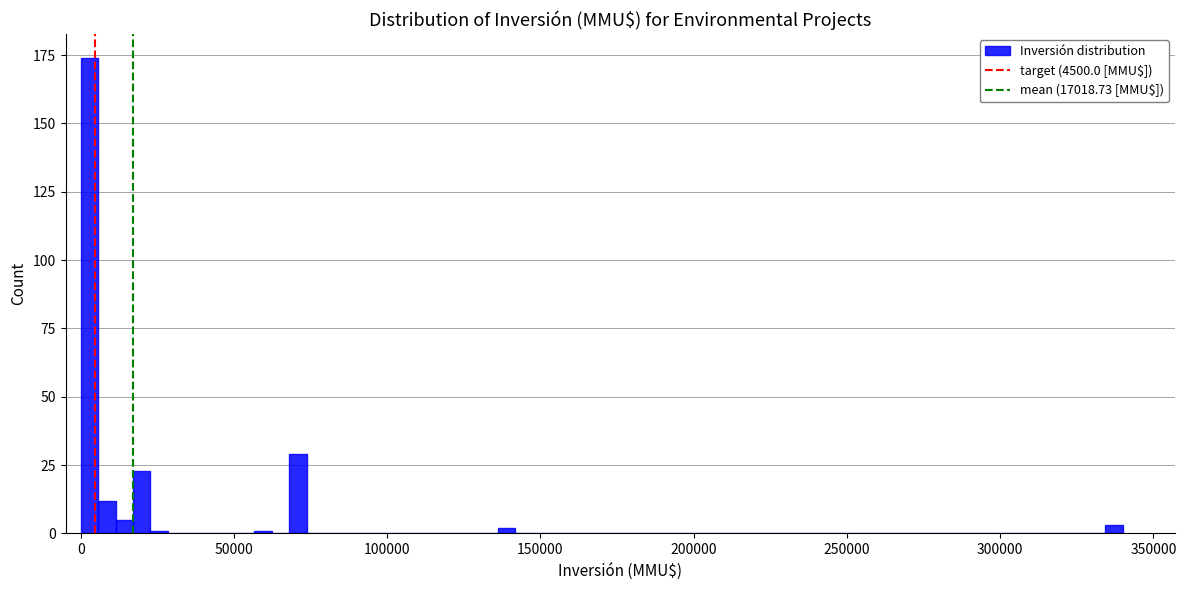

Around what value on the x-axis is the tallest bar? Give the approximate position of its centre, as read against the axis.

5000